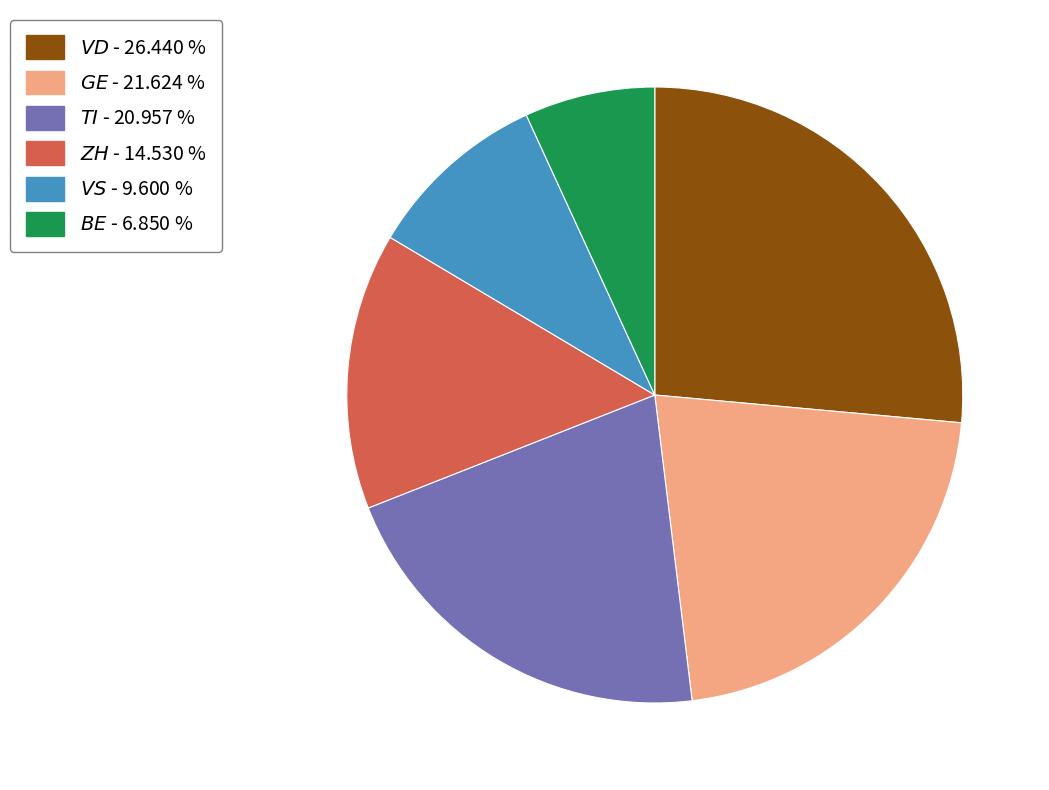

Is there a majority slice in this chart?

No